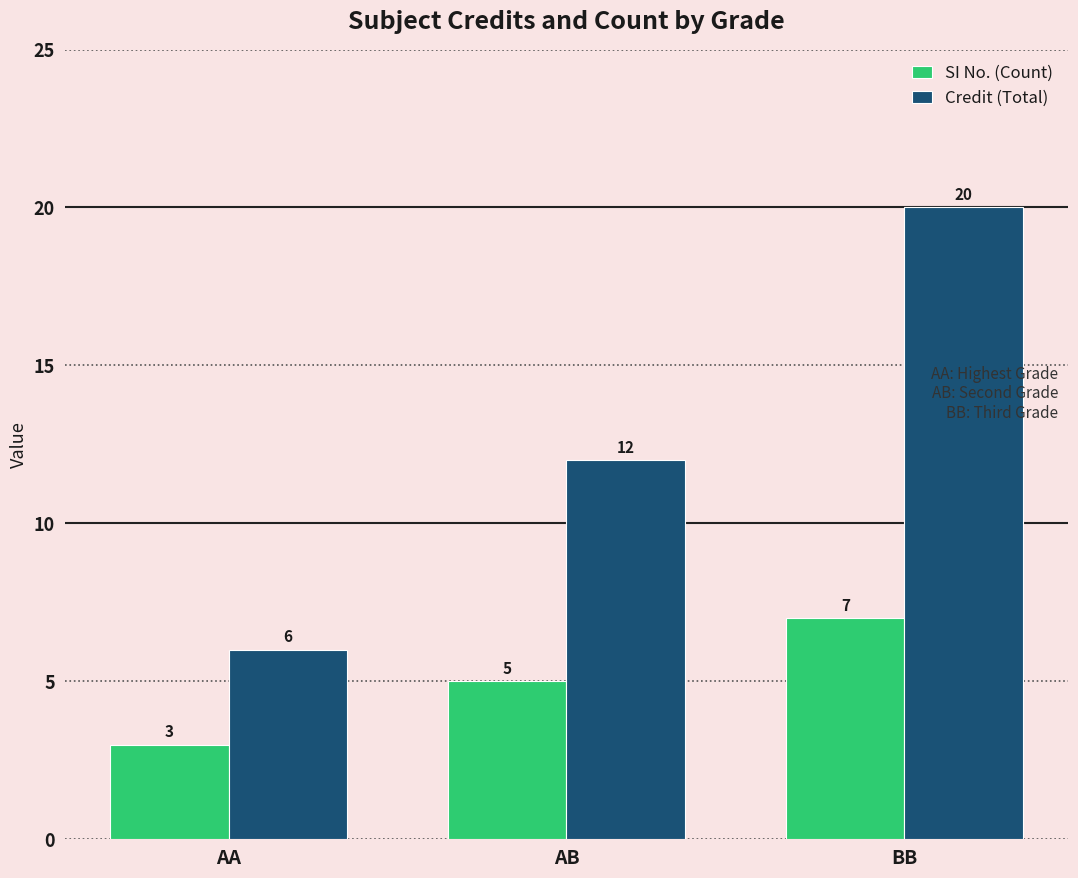

What is the difference between the Credit (Total) values at BB and AB?

8